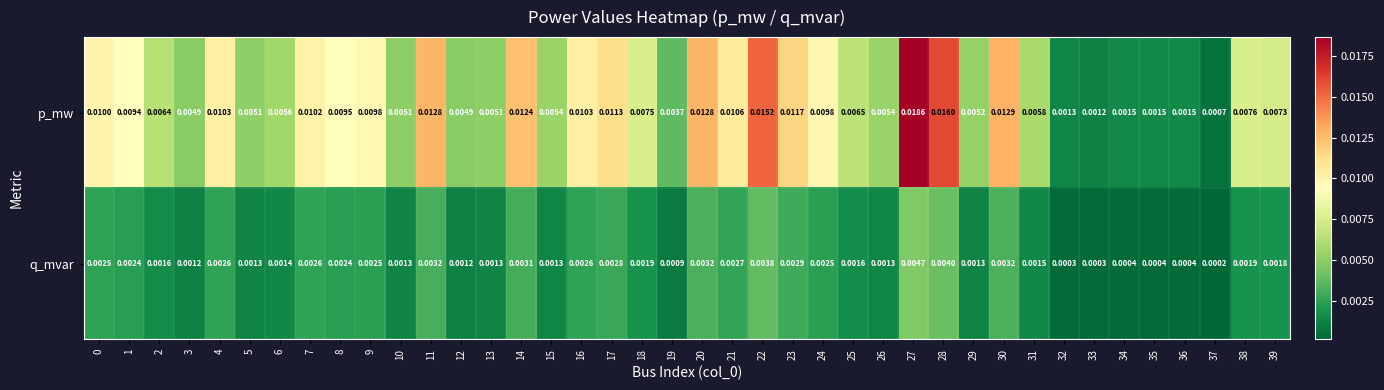

Count the number of data series in this chart.

2